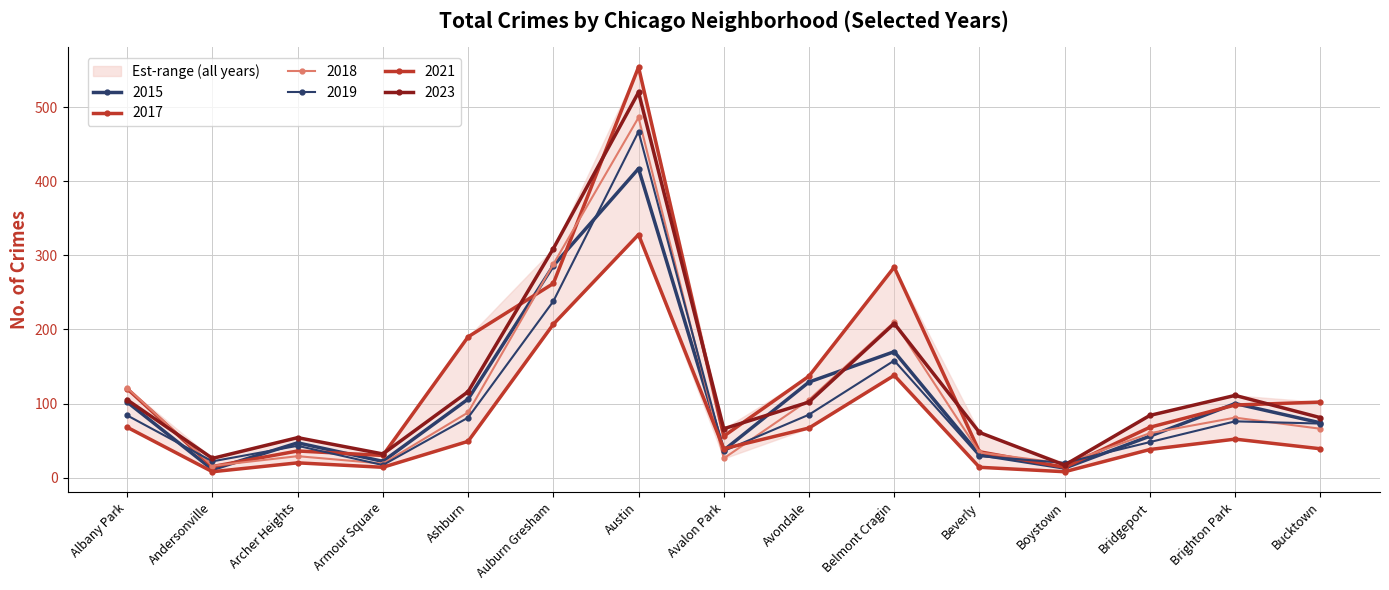

Is this an area chart (filled region under the line)?

No